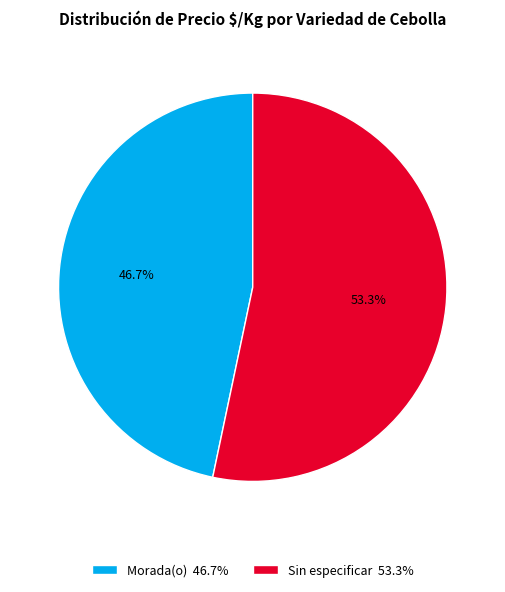

Which slice is the smallest?

Morada(o) 46.7%